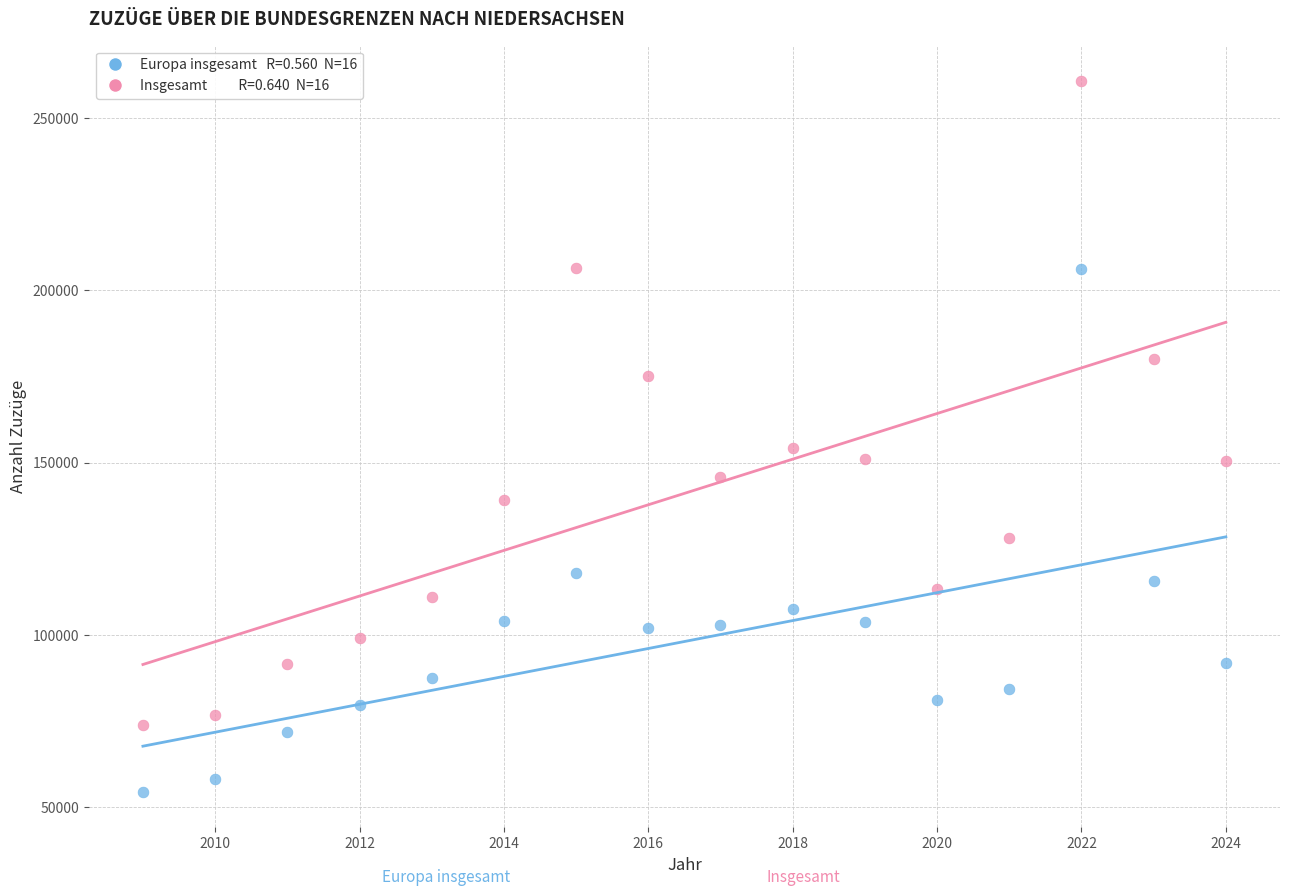

Across all series, what Y value is closest to 157601?

154372